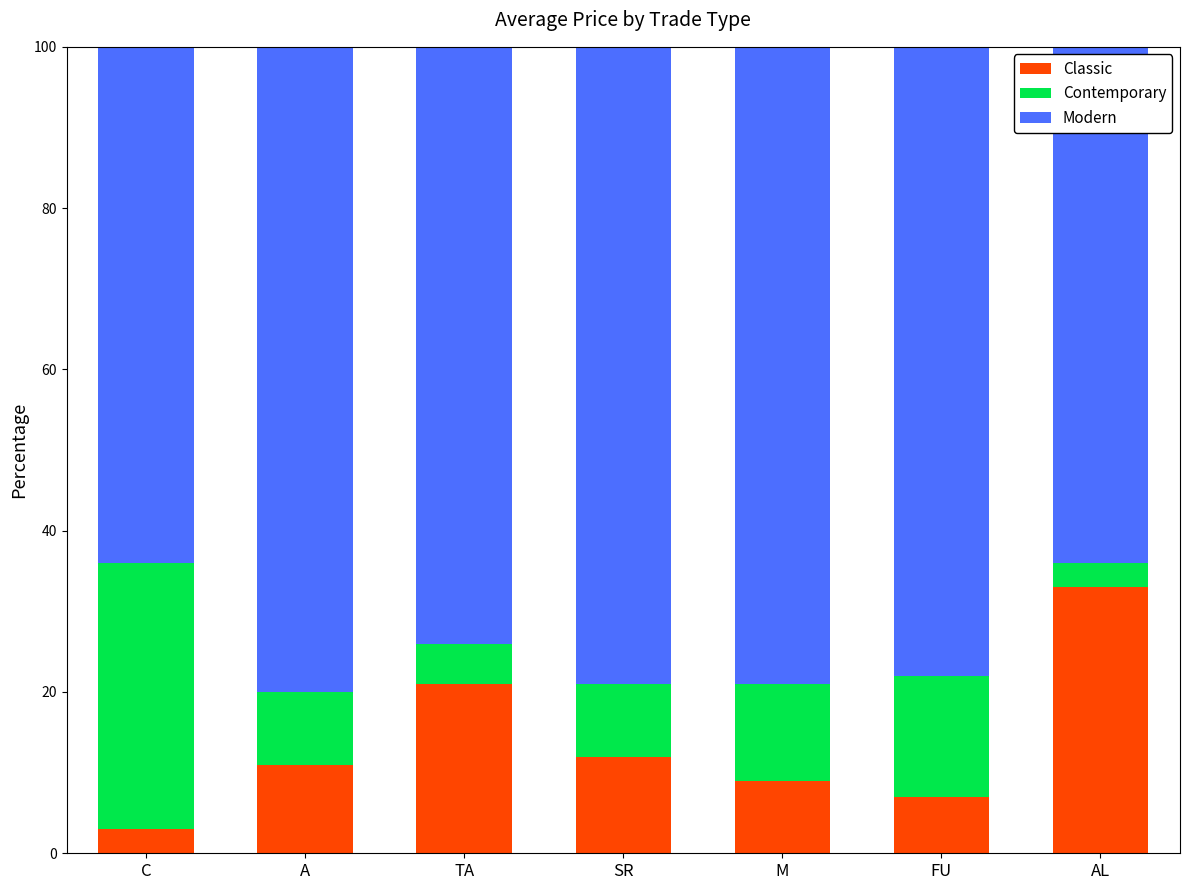

Reading left to right, list the values for the Classic series.

3	11	21	12	9	7	33